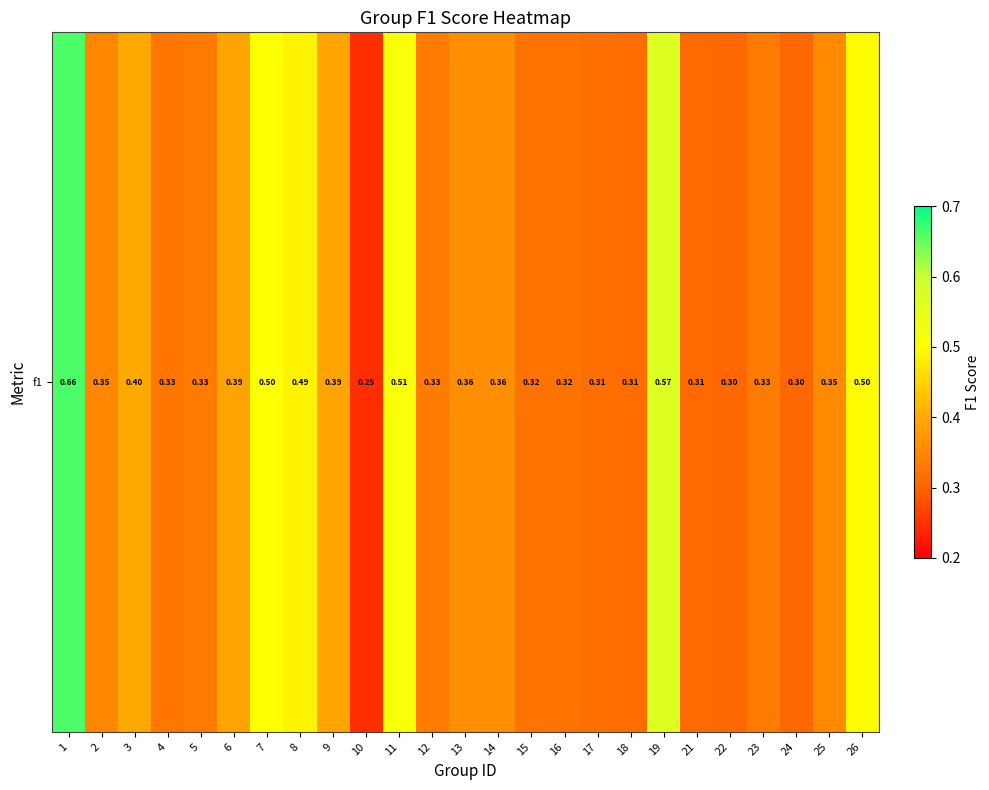

Rank the categories by value from lowest to highest.

10, 22, 24, 21, 18, 17, 16, 15, 4, 5, 12, 23, 2, 25, 13, 14, 6, 9, 3, 8, 26, 7, 11, 19, 1